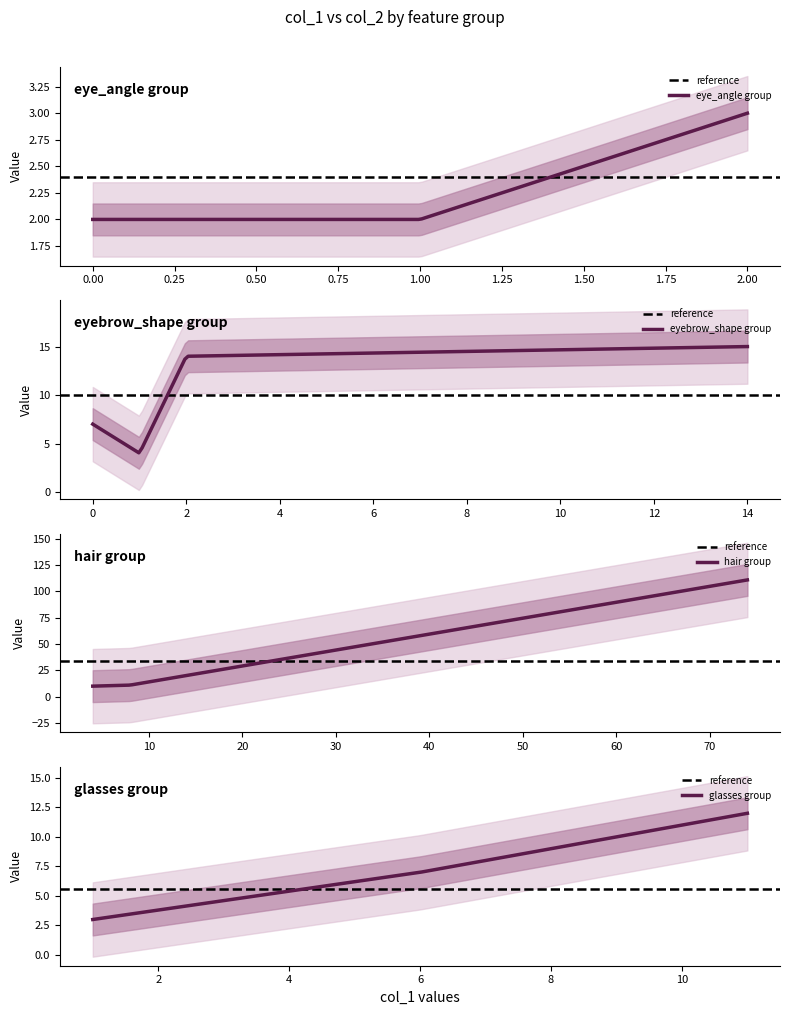

What is the highest value of the eyebrow_shape group series?

15.0